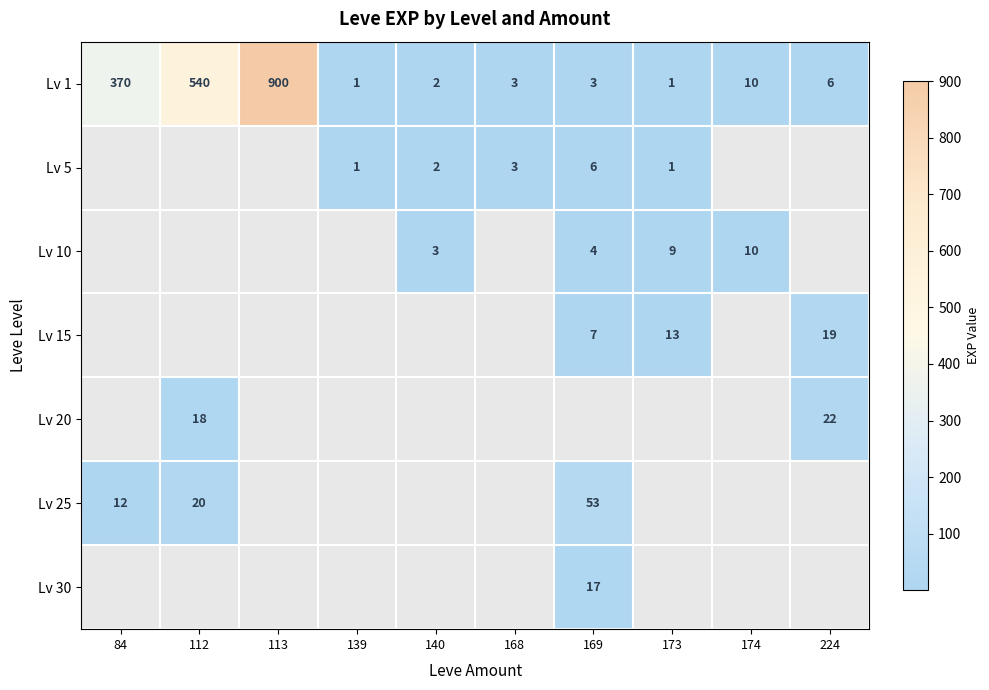

What is the maximum value for Lv 1?

900